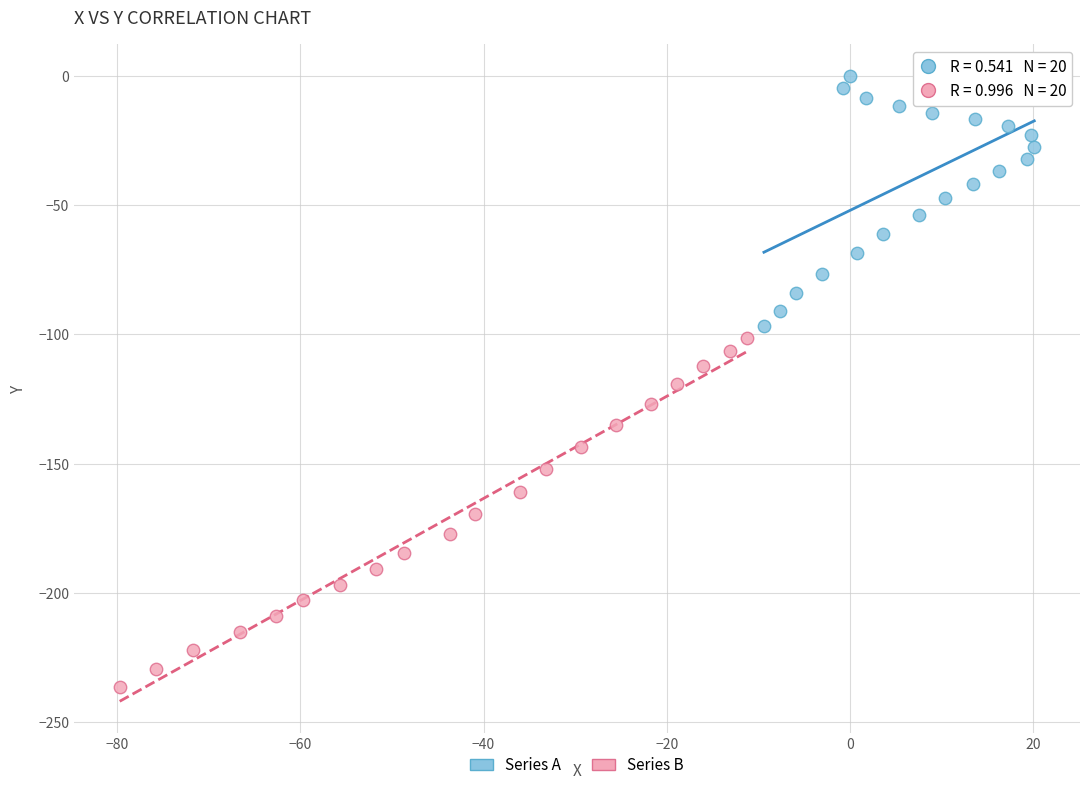

Which series reaches the maximum Y coordinate?

Series A